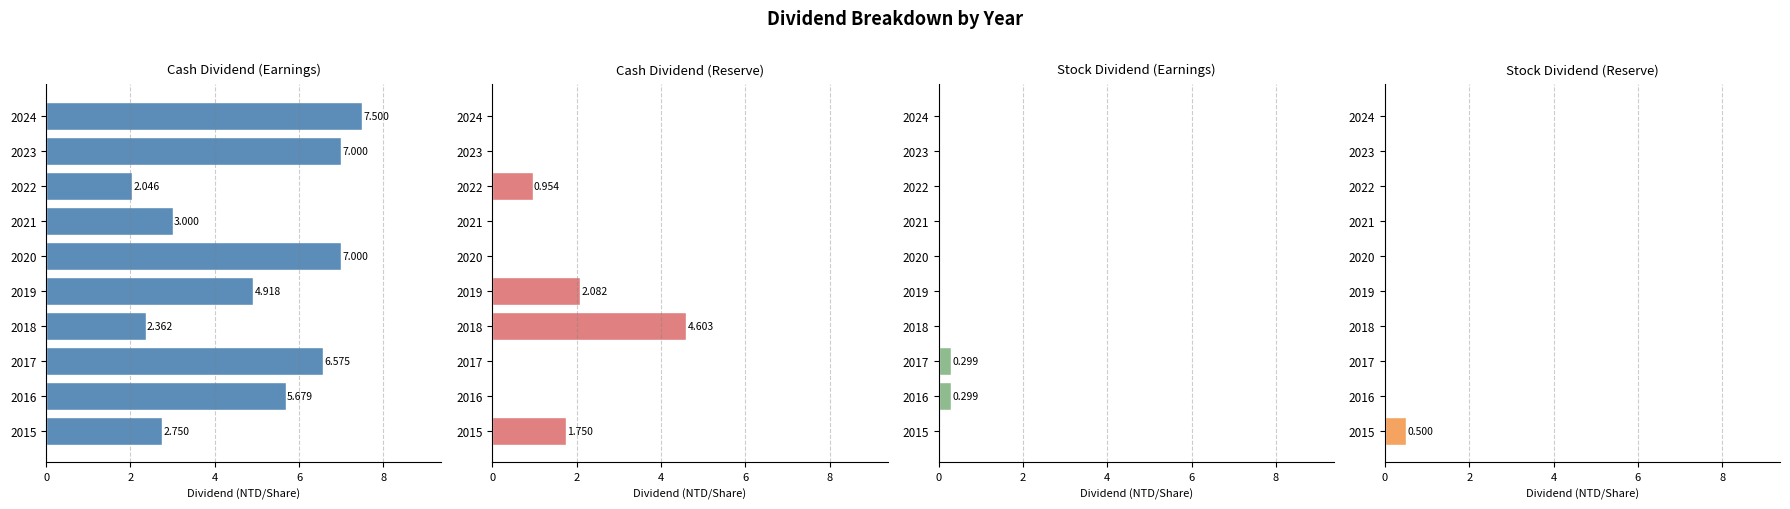

What is the maximum value shown in the chart?

7.5